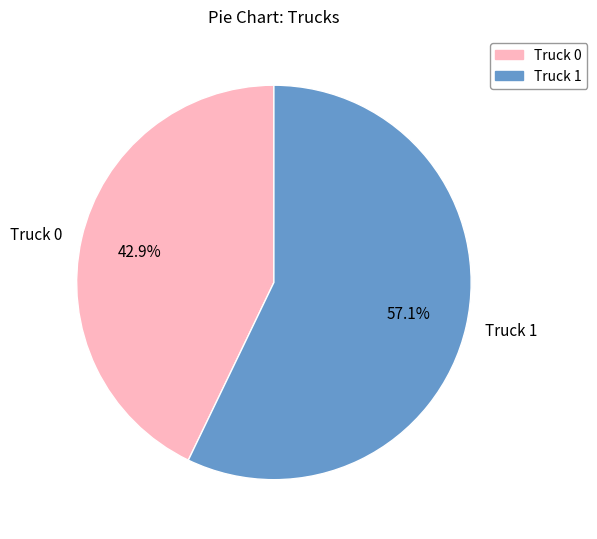

Approximately how many times larger is the value at Truck 1 compared to Truck 0?

1.3